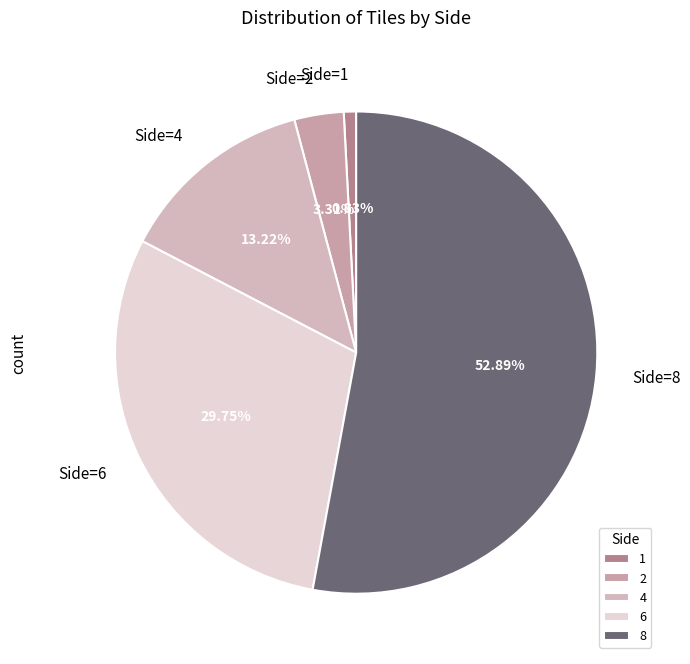

Combined, do 2 and 8 account for over 50%?

Yes